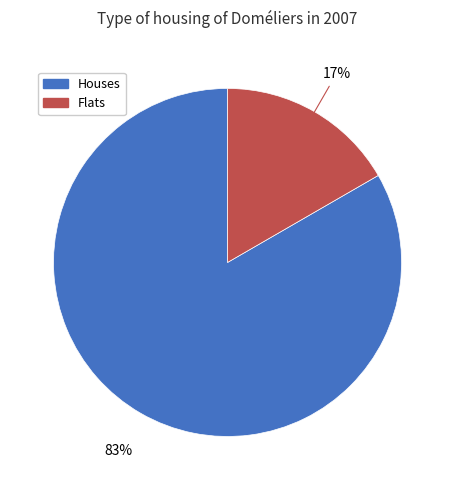

How many slices are in this pie chart?

2